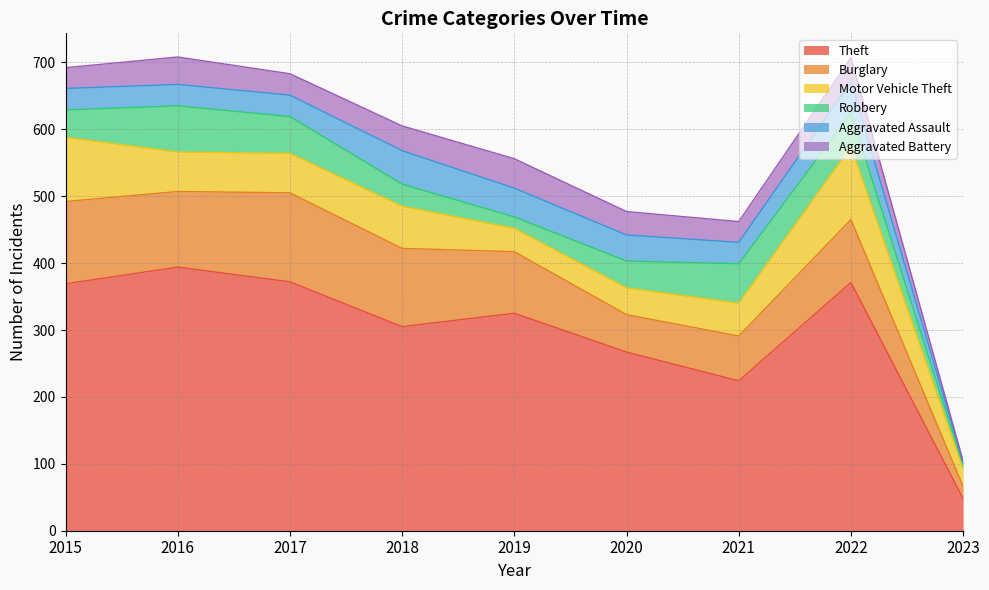

True or false: Robbery and Theft intersect in this chart.

False